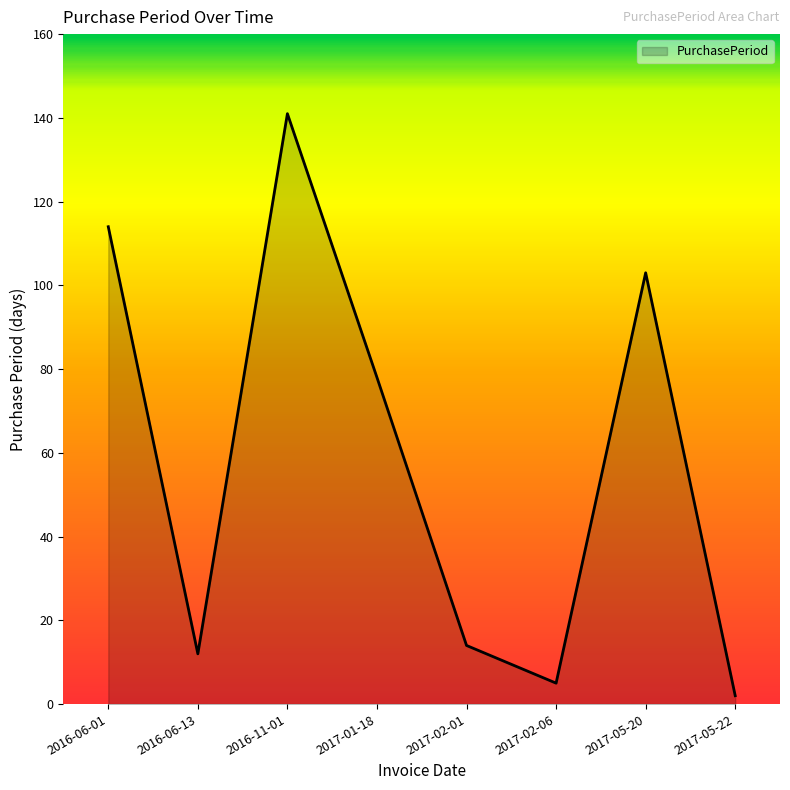

Where does the data first go above 78?

2016-06-01